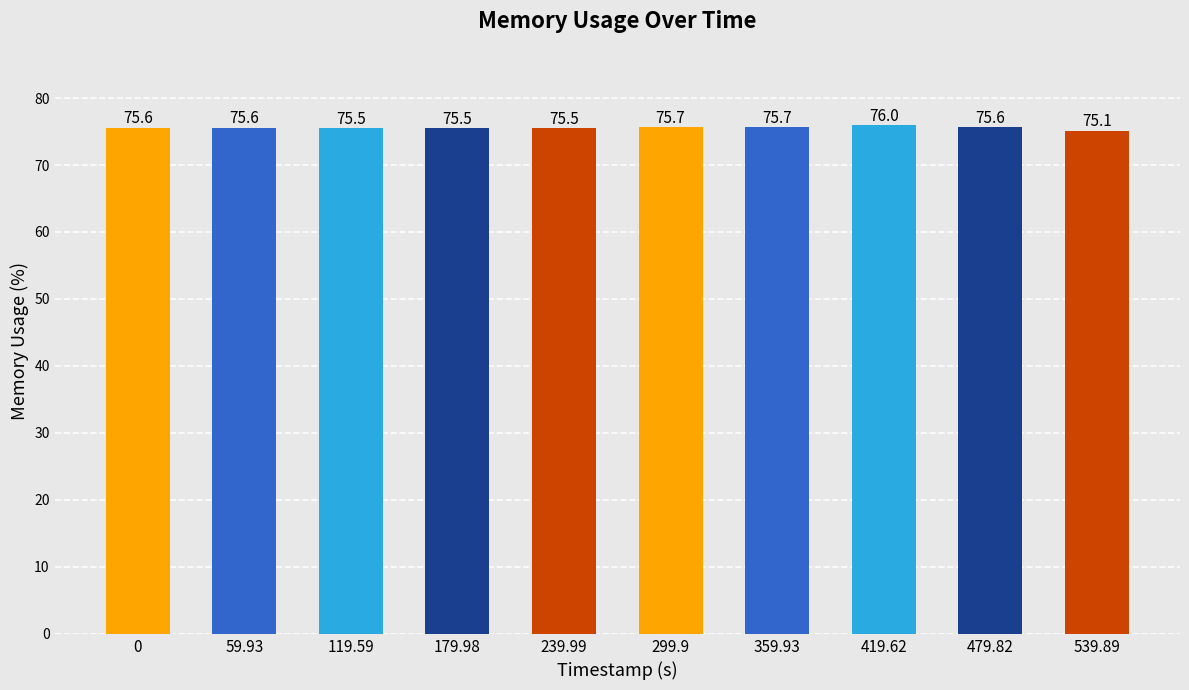

Are the bars grouped side by side (vs. stacked)?

No